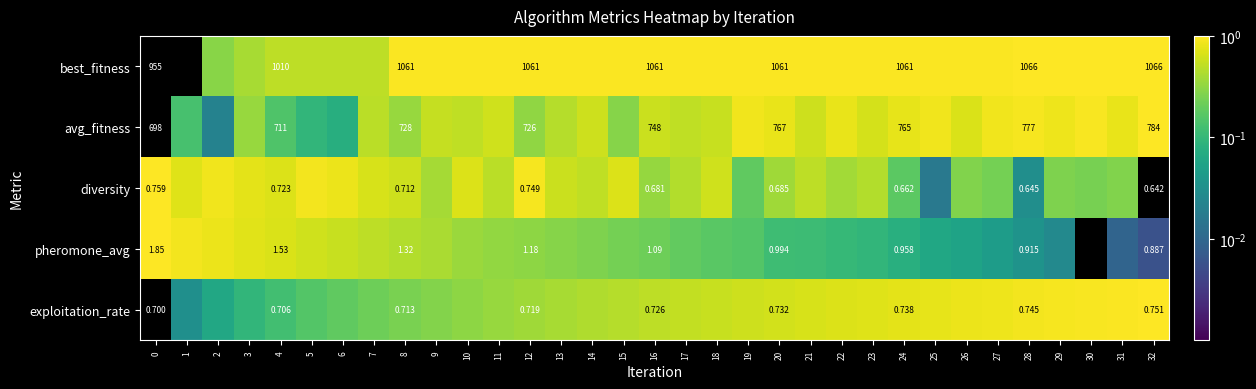

Rank the series at 0 from highest to lowest value.

best_fitness, avg_fitness, pheromone_avg, diversity, exploitation_rate